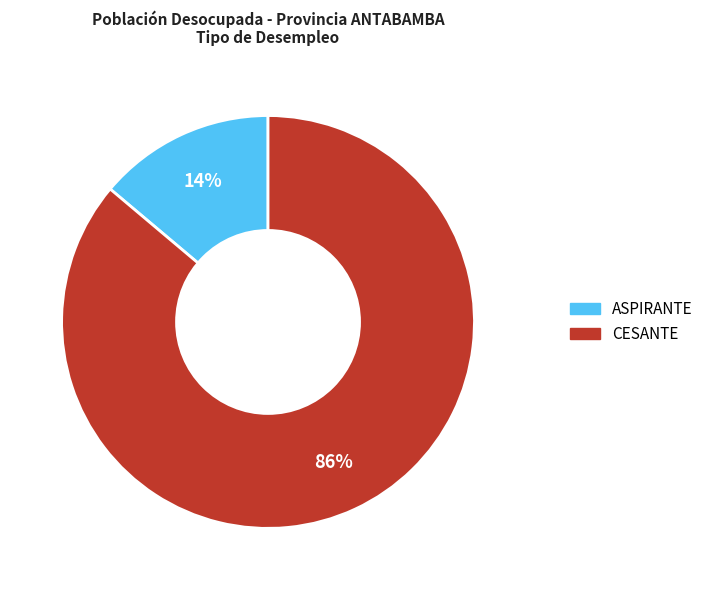

What is the smallest slice in the pie chart?

ASPIRANTE